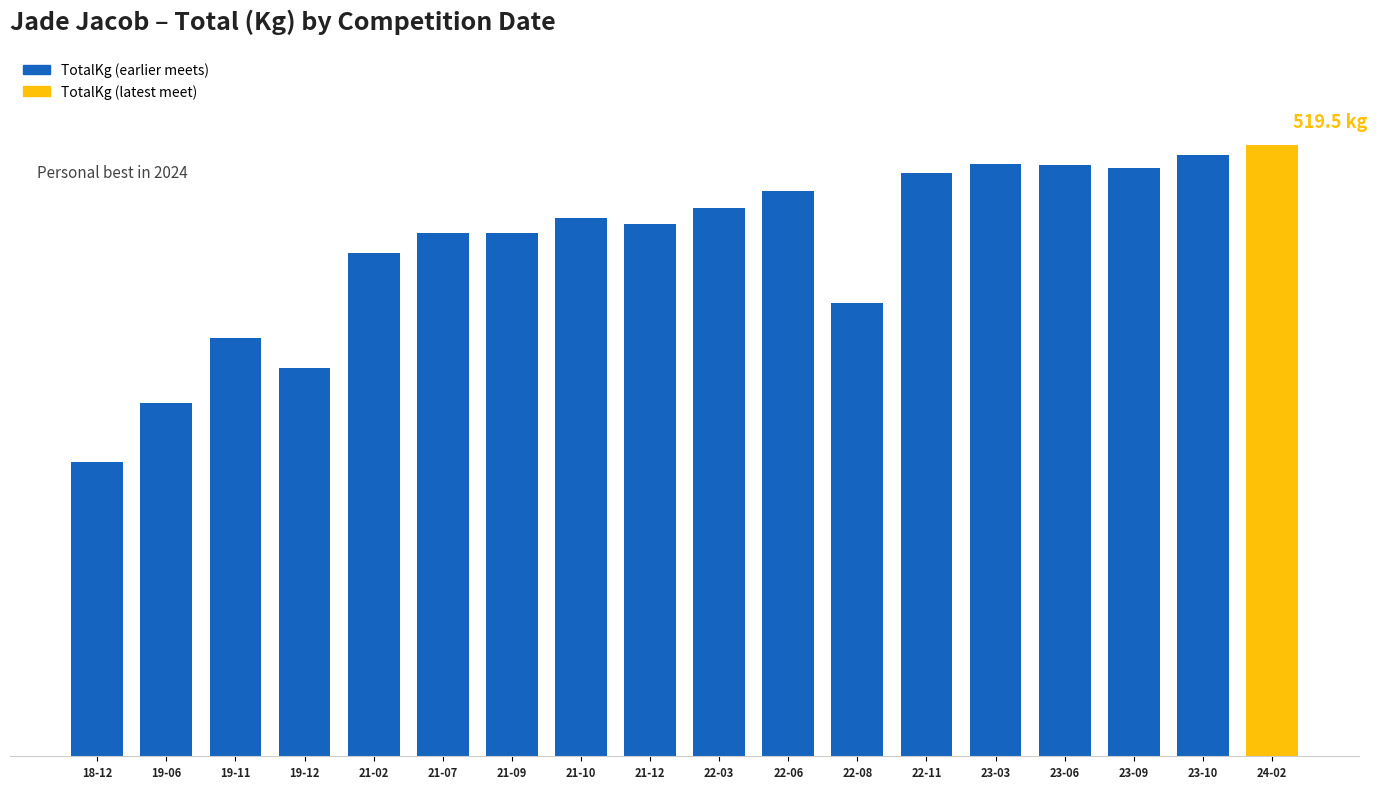

Reading left to right, extract all data points from this chart.

250.0	300.0	355.0	330.0	428.0	445.0	444.5	457.5	452.5	465.5	480.0	385.5	495.5	503.5	502.5	500.0	511.0	519.5